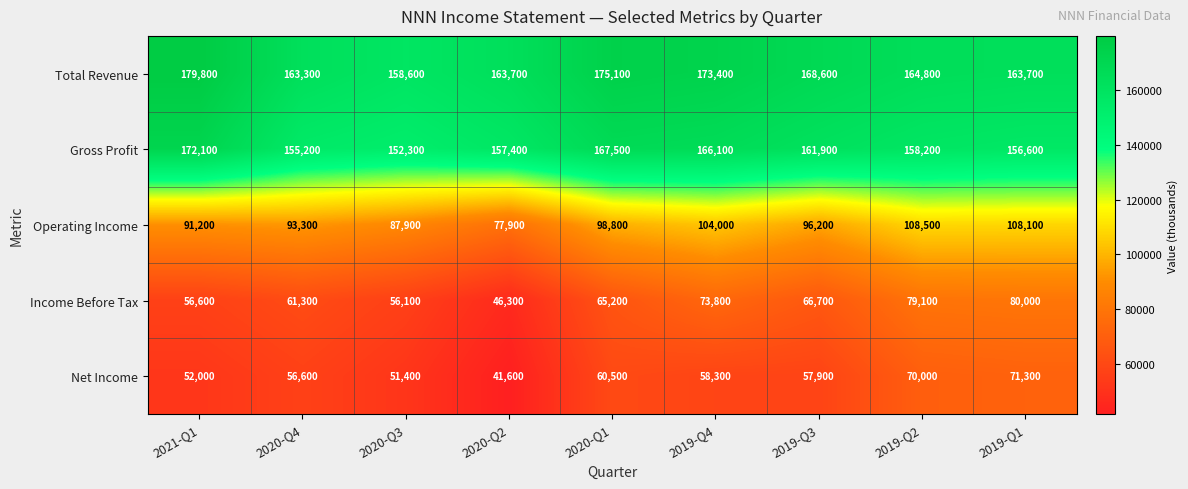

What is the maximum value for Gross Profit?

172100